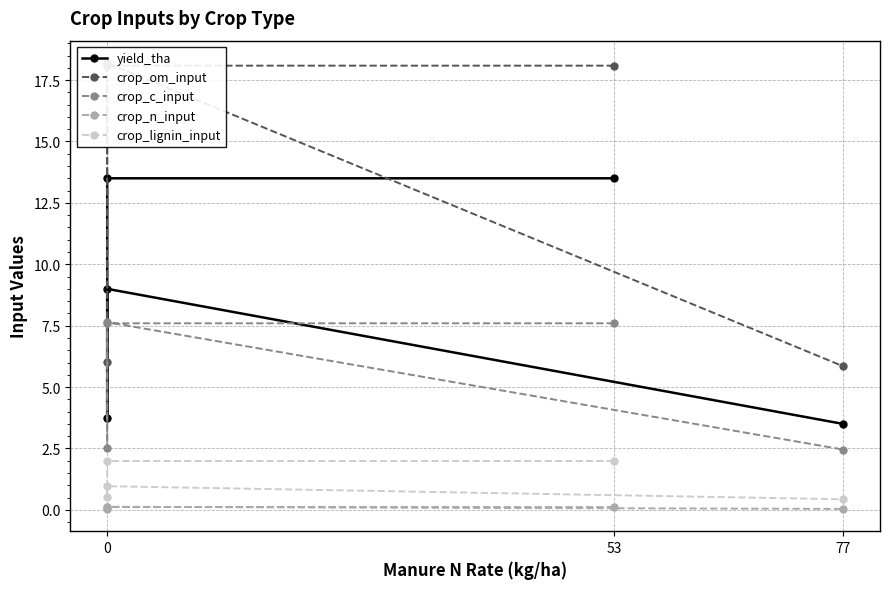

What is the value of the crop_c_input point at the 2nd from the left?

7.6